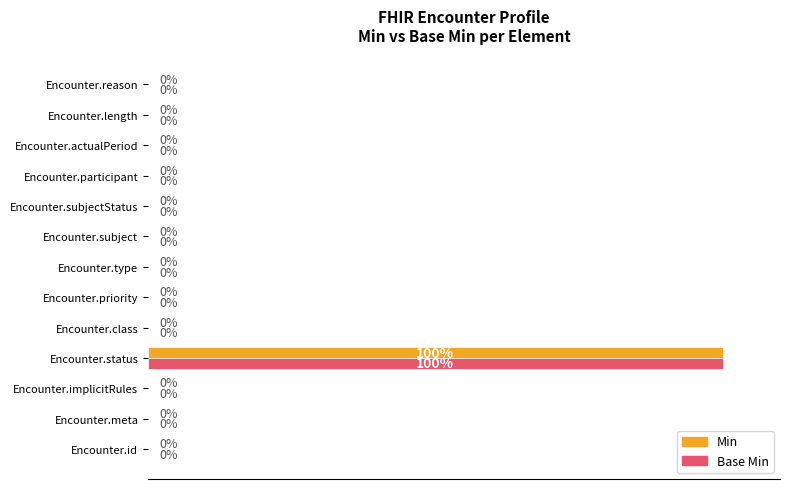

Which label corresponds to the largest value in the chart?

Encounter.status